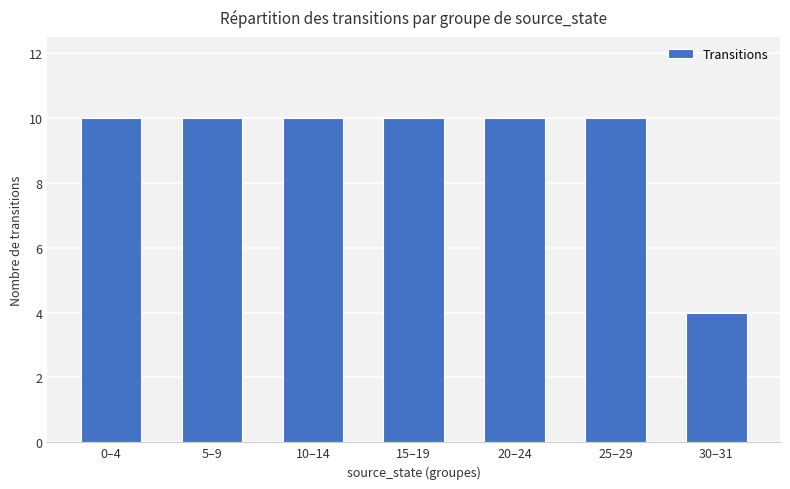

At which category does the chart reach its minimum across all series?

30–31